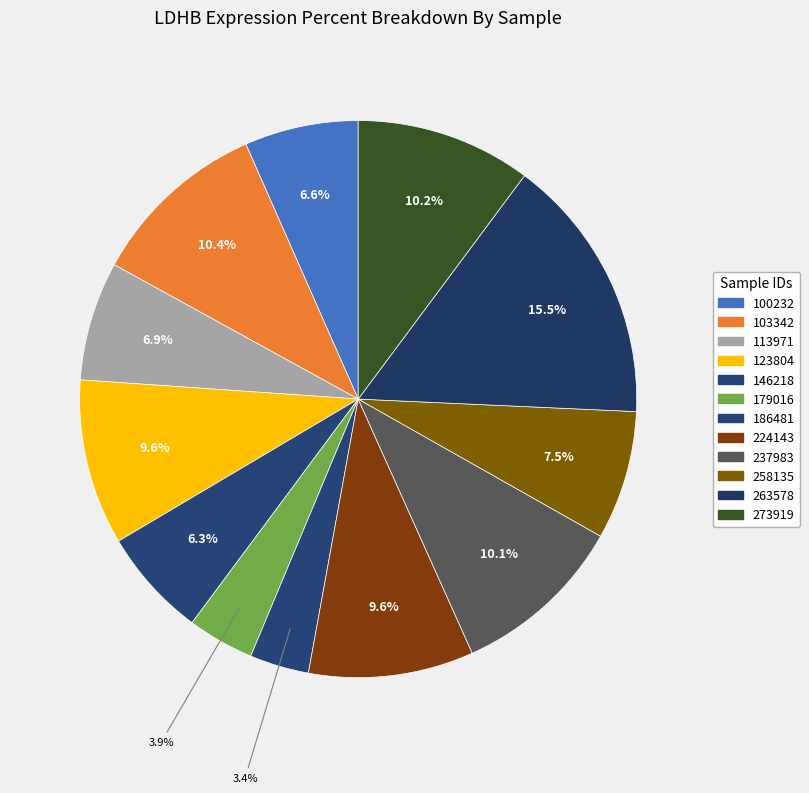

How many slices are in this pie chart?

12